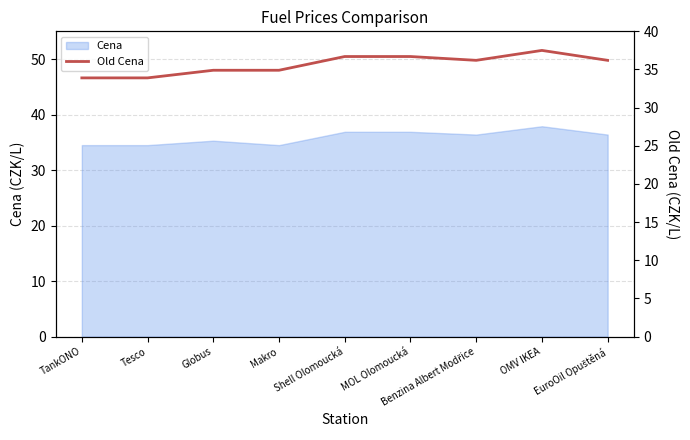

Between OMV IKEA and Shell Olomoucká, which is larger?

OMV IKEA